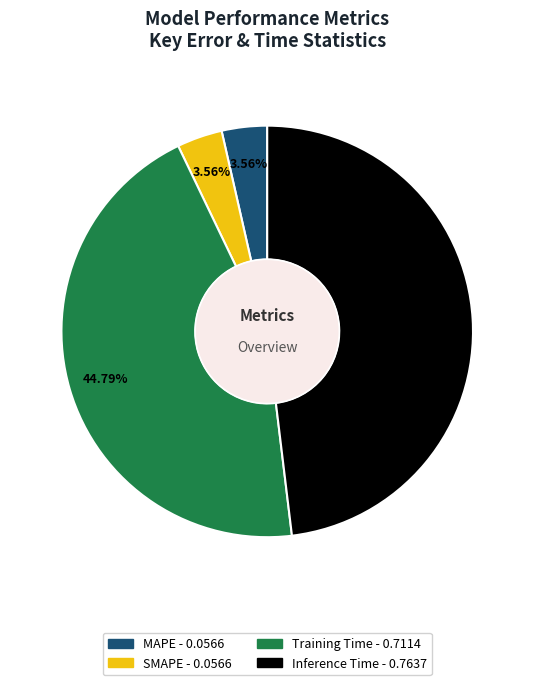

What is the total percentage of Training Time and SMAPE?

48.4%